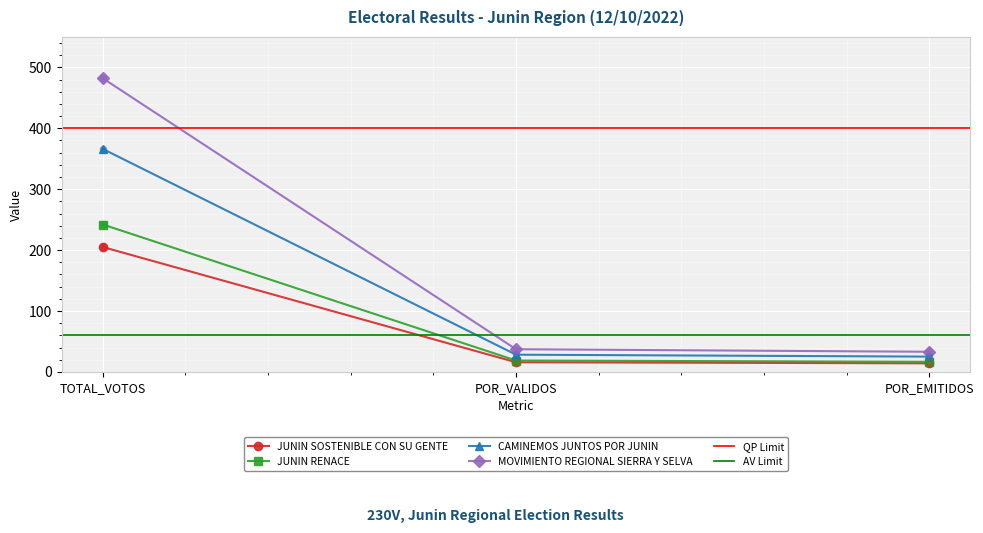

At how many categories does at least one series exceed 49?

1